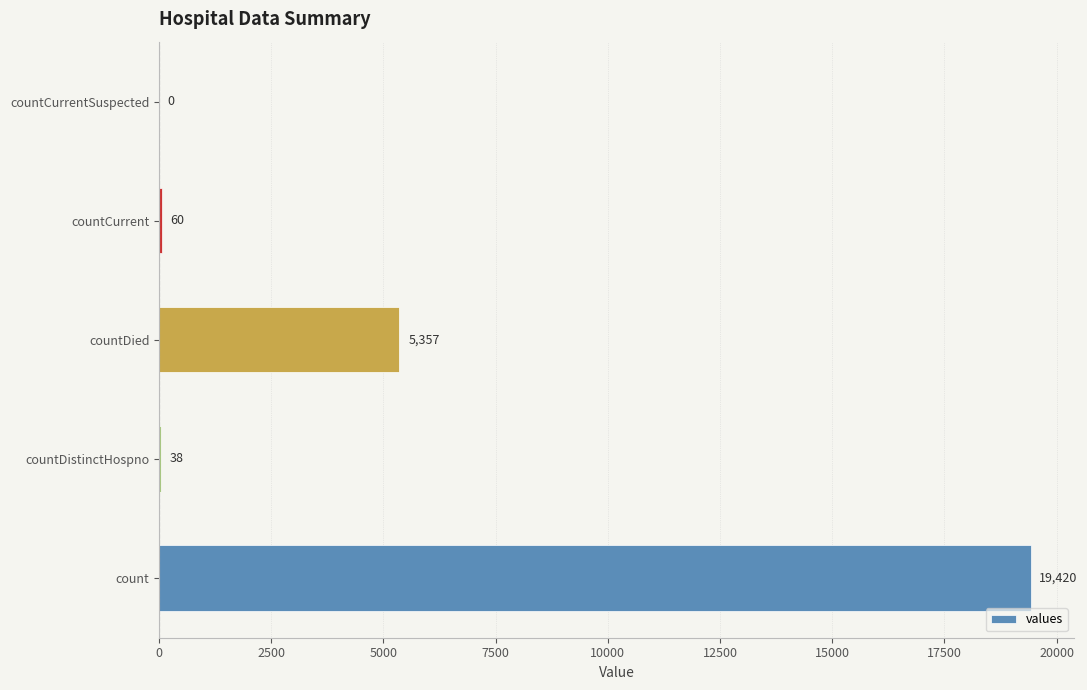

The chart shows a value of 12297 at countCurrentSuspected. True or false?

False